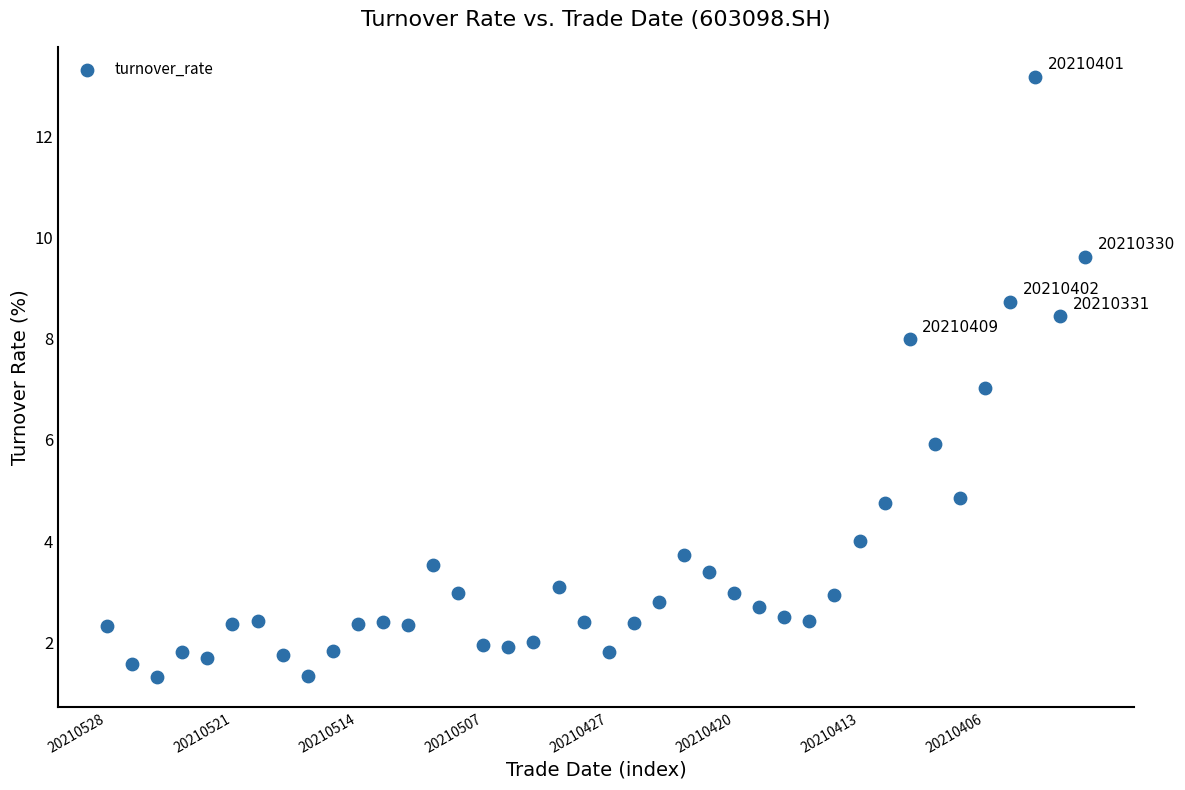

What is the range of Y values (max minus min)?

11.9